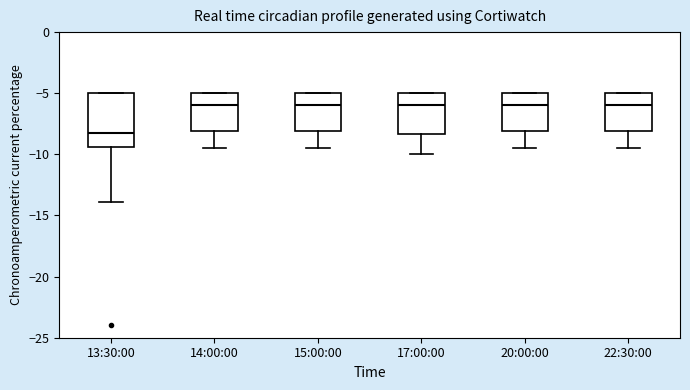

Where is the lower edge of the box for 13:30:00 on the y-axis? The values are not printed on the chart, so give them approximately, as read against the axis.

-9.5